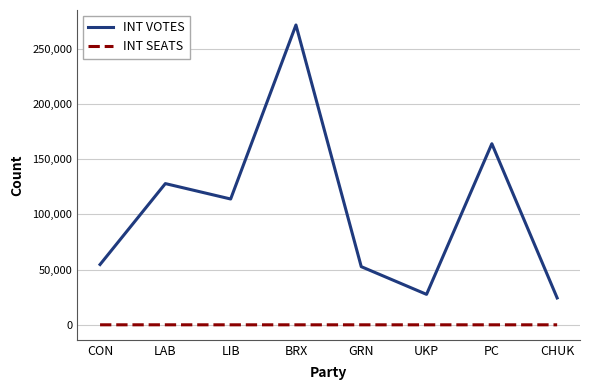

At which label is INT VOTES closest to 147868?

PC